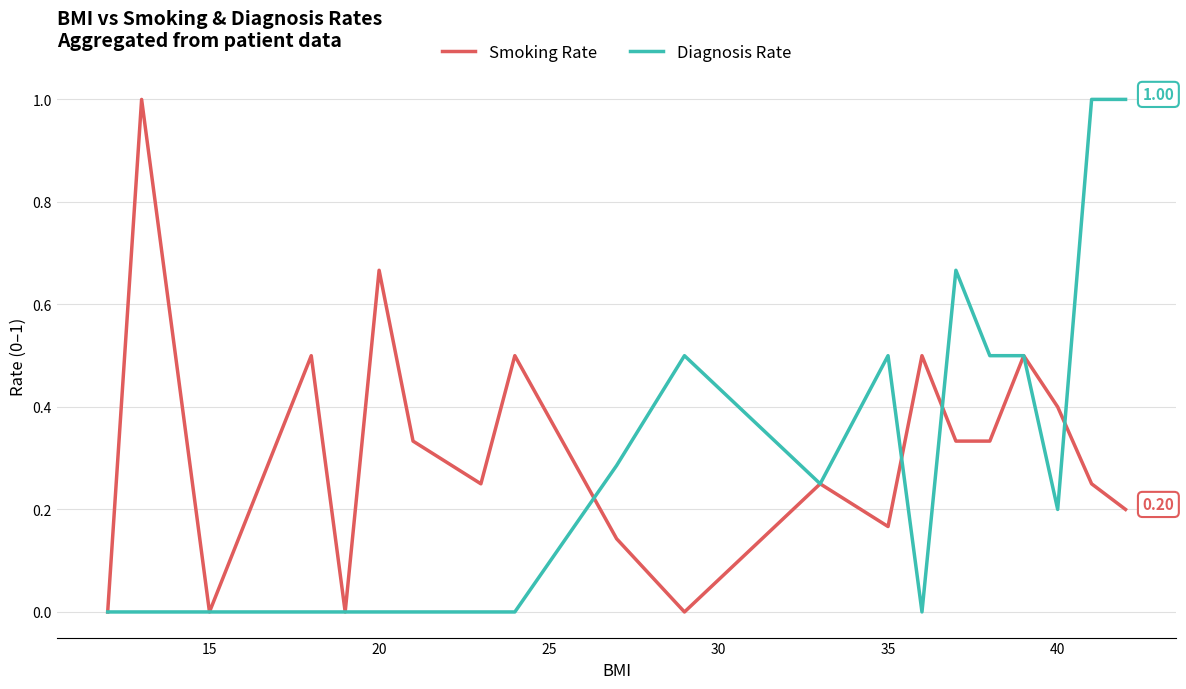

List the series in order of their overall mean, highest first.

Smoking Rate, Diagnosis Rate